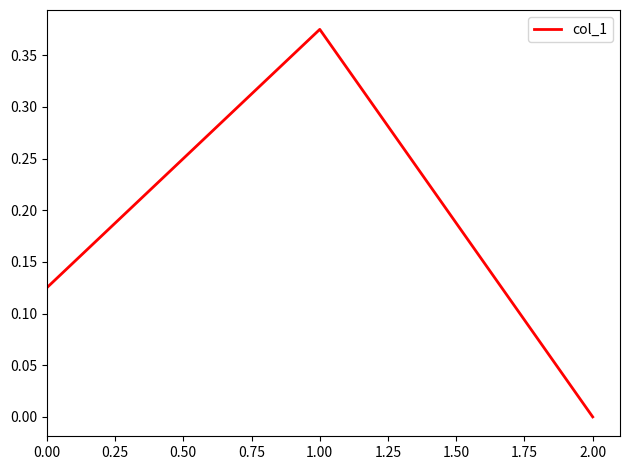

List the labels in order of value, largest first.

1.00, 0.00, 2.00